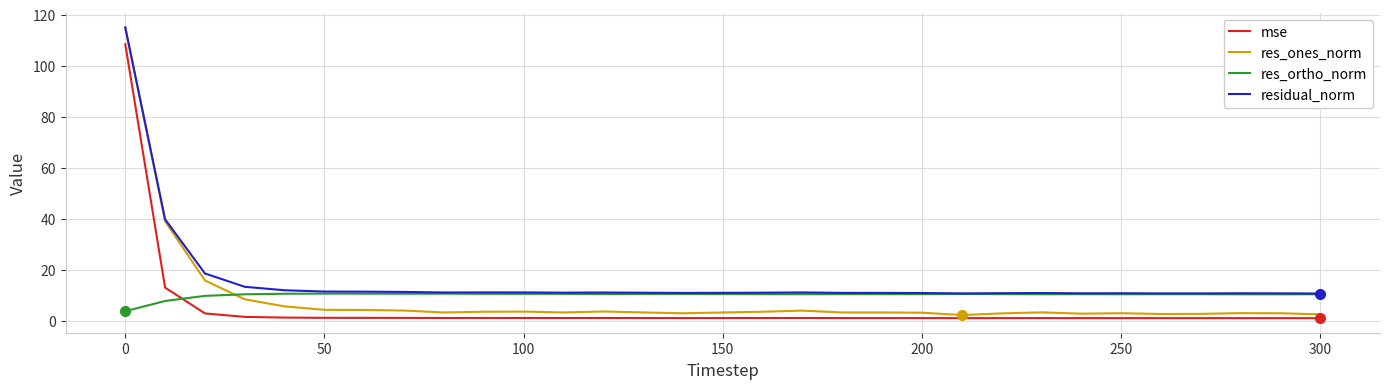

What is the maximum value shown in the chart?

115.0